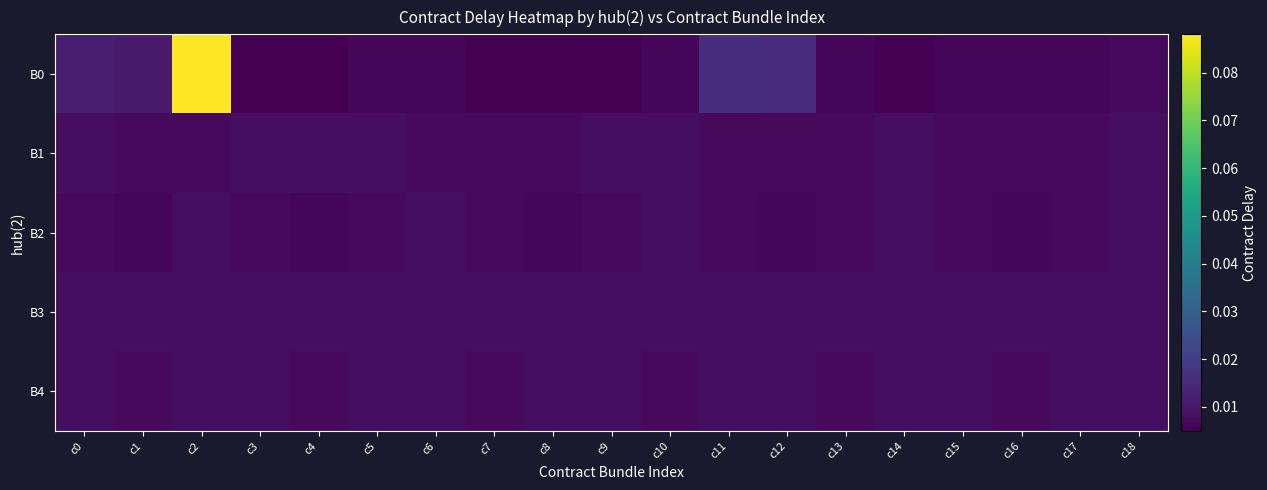

Which series has the largest range (max minus min)?

B0